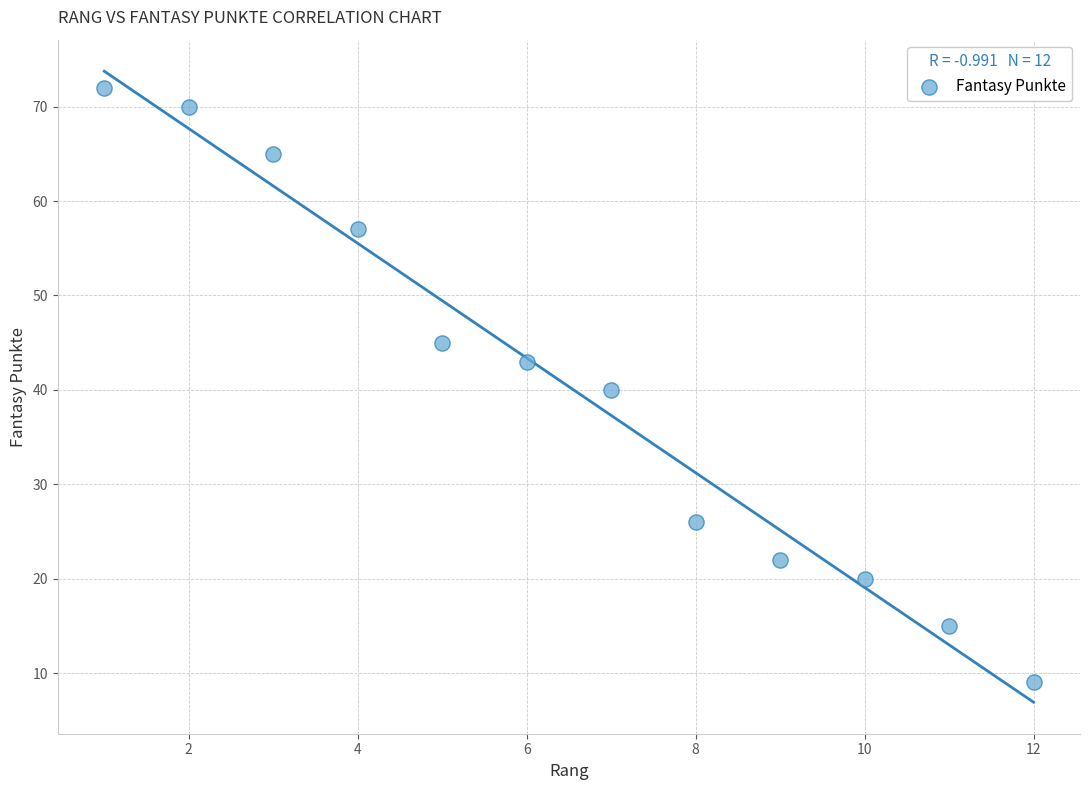

What is the range of X values (max minus min)?

11